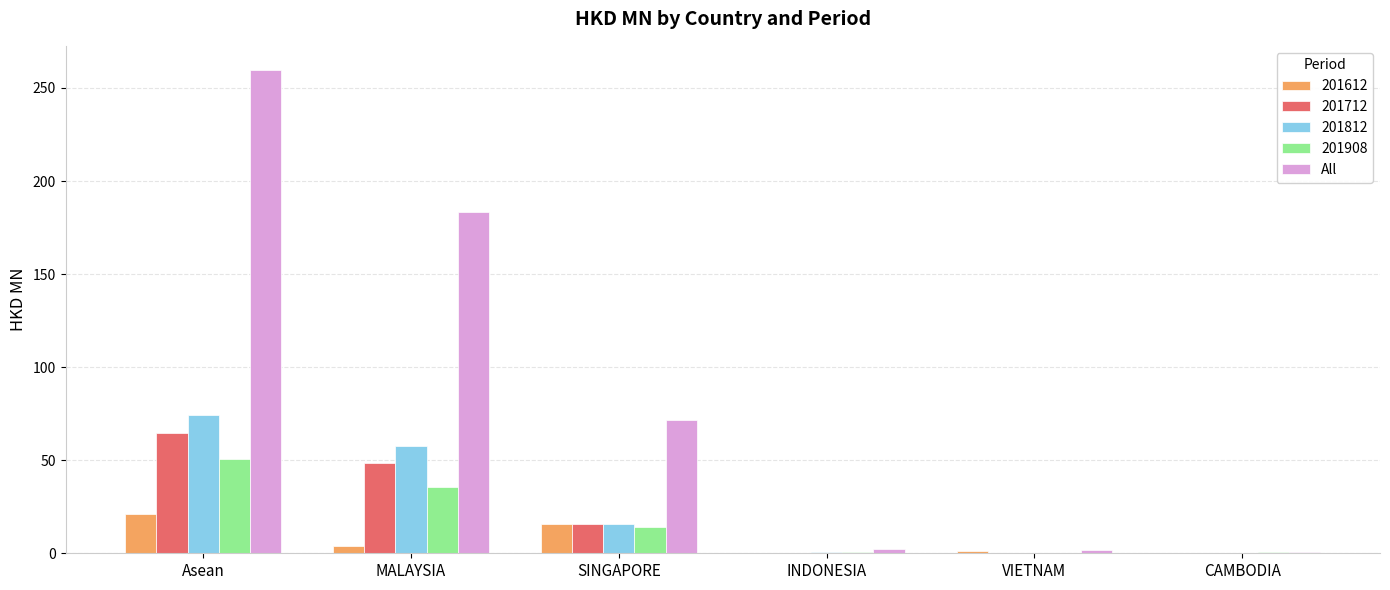

Which series changed the most between MALAYSIA and CAMBODIA?

All